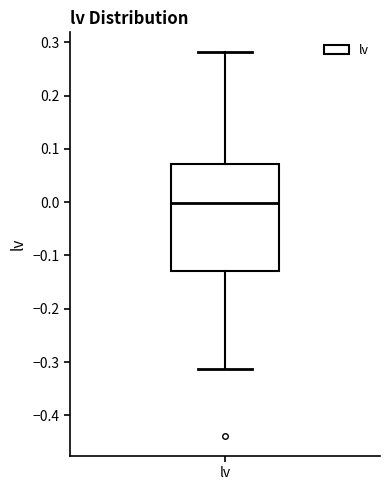

Read this box plot against the y-axis: the position of the median line, the range covered by the box, and the ends of both whiskers. The values are not printed on the chart, so give them approximately, as read against the axis.

median 0.00, box -0.13 to 0.07, whiskers -0.31 to 0.28